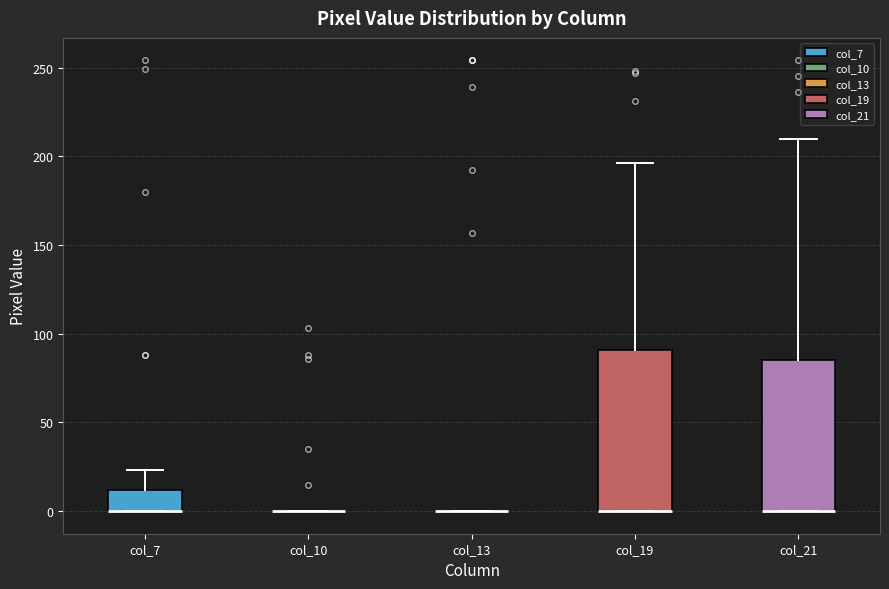

Where is the upper edge of the box for col_7 on the y-axis? The values are not printed on the chart, so give them approximately, as read against the axis.

10